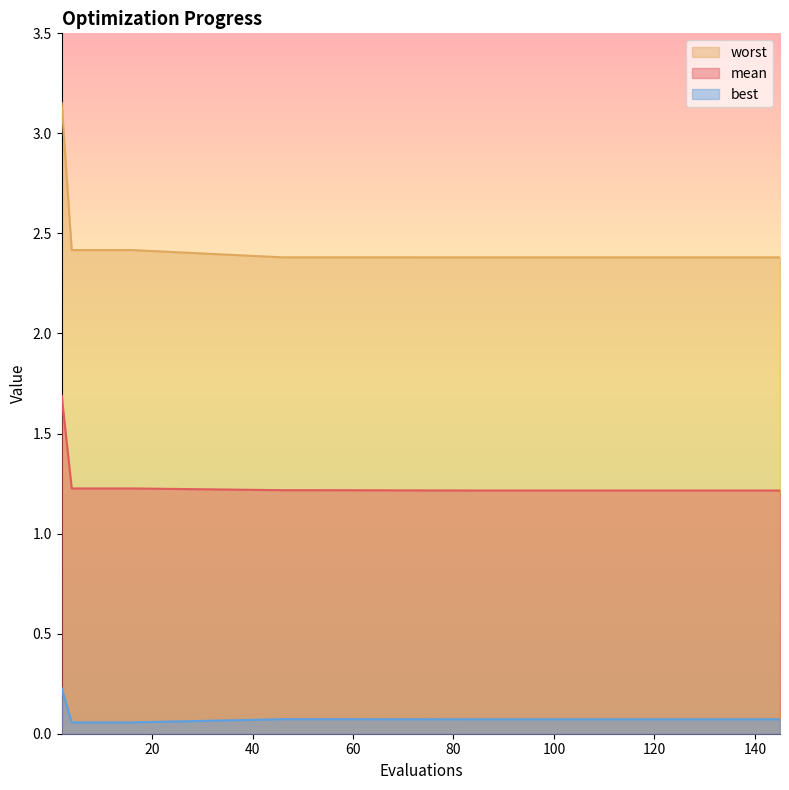

Between 8 and 28, which is larger?

8